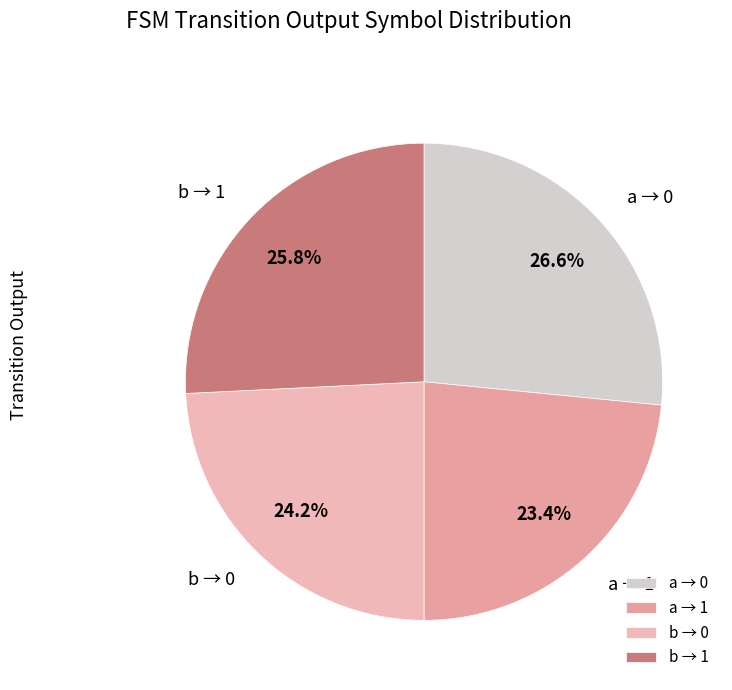

Approximately how many times larger is the value at b → 0 compared to a → 1?

1.0